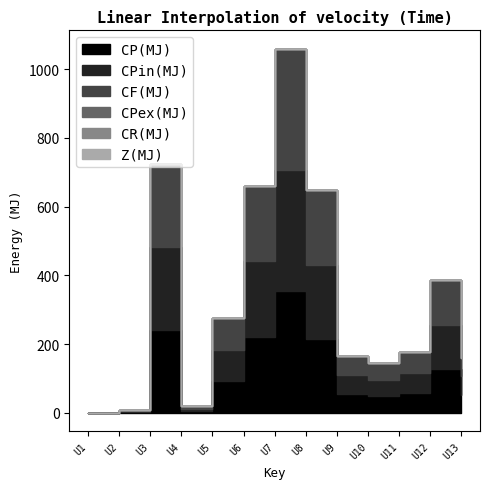

Does the chart have visible grid lines?

No